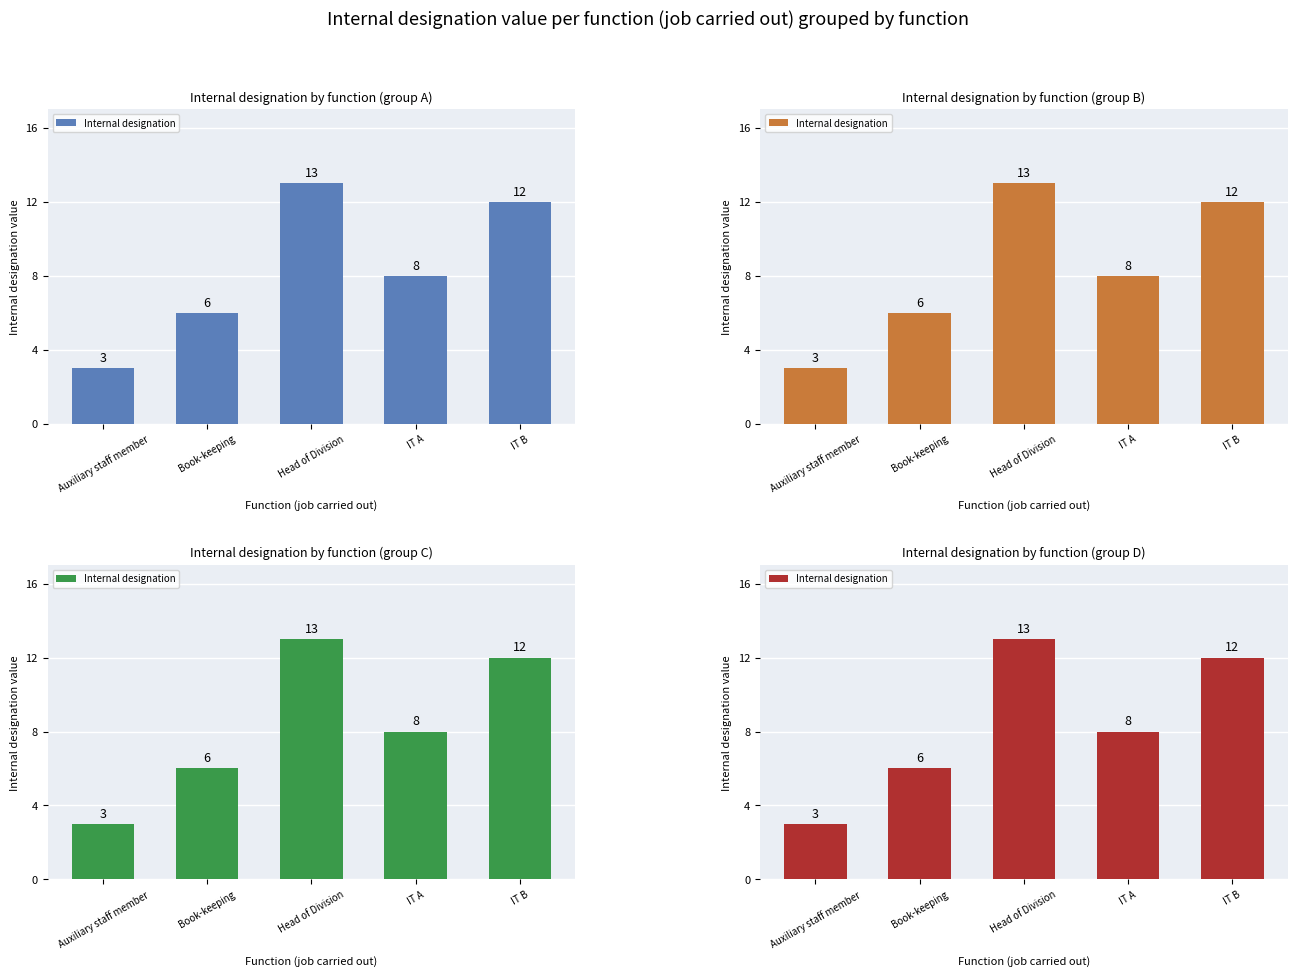

Approximately how many times larger is the value at IT B compared to Head of Division?

0.9